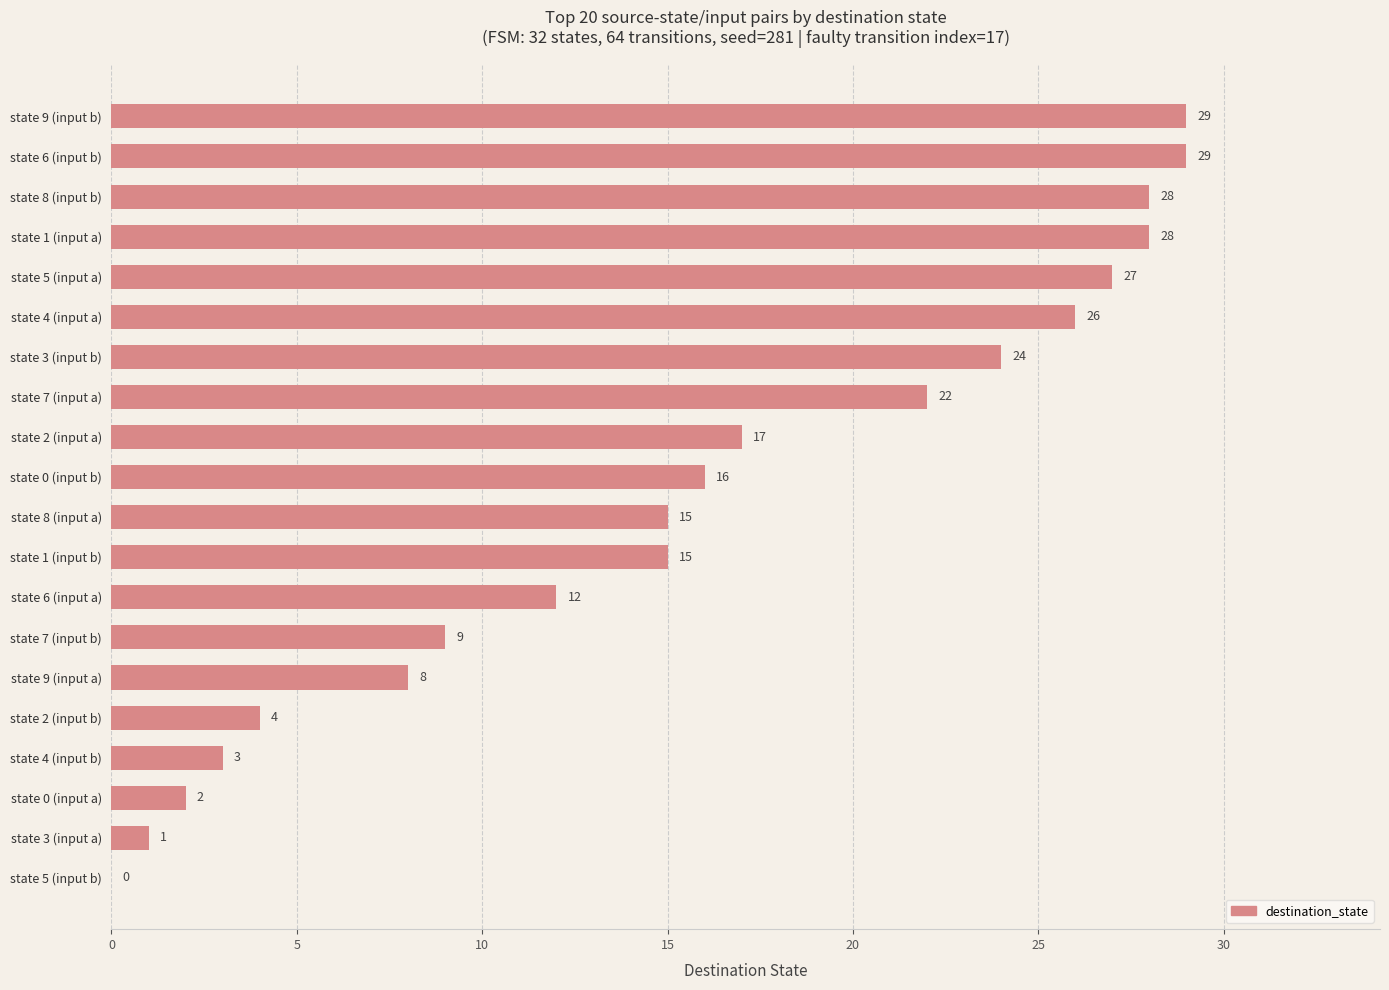

What value does the data have at state 6 (input b), to the nearest 5?

30